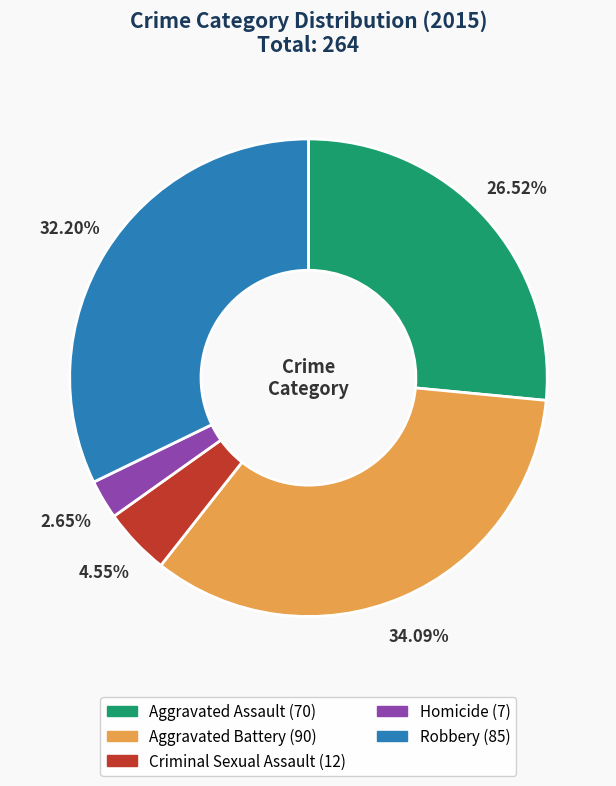

Rank the categories by value from highest to lowest.

Aggravated Battery, Robbery, Aggravated Assault, Criminal Sexual Assault, Homicide